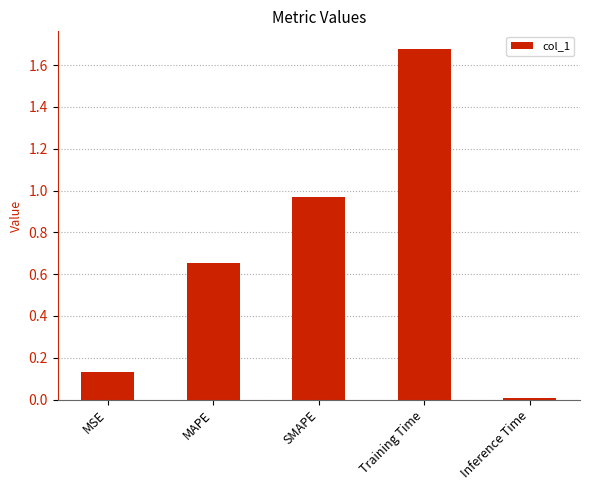

At which category does the chart reach its minimum across all series?

Inference Time